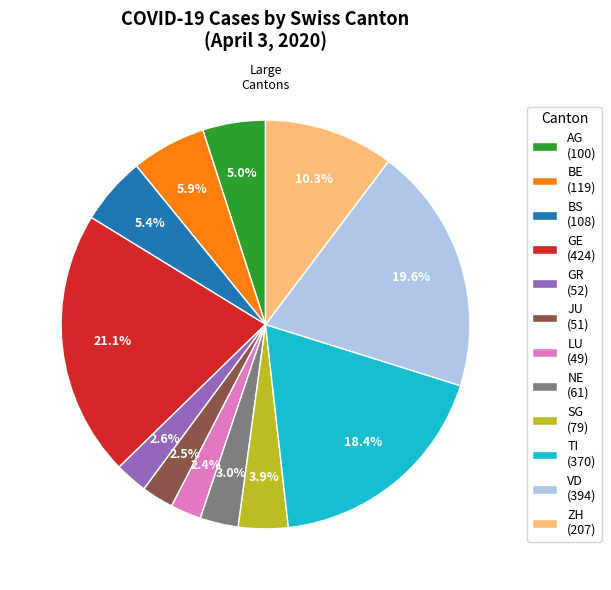

Which slice is the largest?

GE (424)